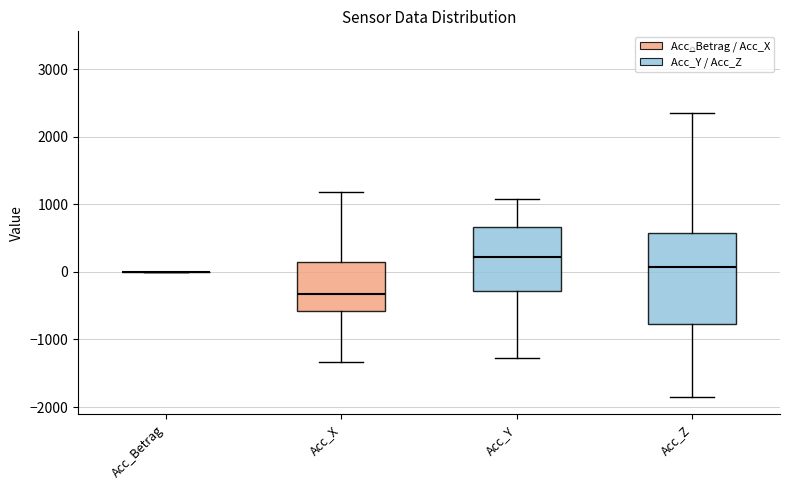

Reading left to right, transcribe this box plot: for each box, give where its median line is, the range the box spans, and where its two whiskers end, as read against the y-axis. The values are not printed on the chart, so give them approximately, as read against the axis.

Acc_Betrag: box collapsed to a line at 0, whiskers 0 to 0
Acc_X: median -300, box -600 to 100, whiskers -1300 to 1200
Acc_Y: median 200, box -300 to 700, whiskers -1300 to 1100
Acc_Z: median 100, box -800 to 600, whiskers -1800 to 2300